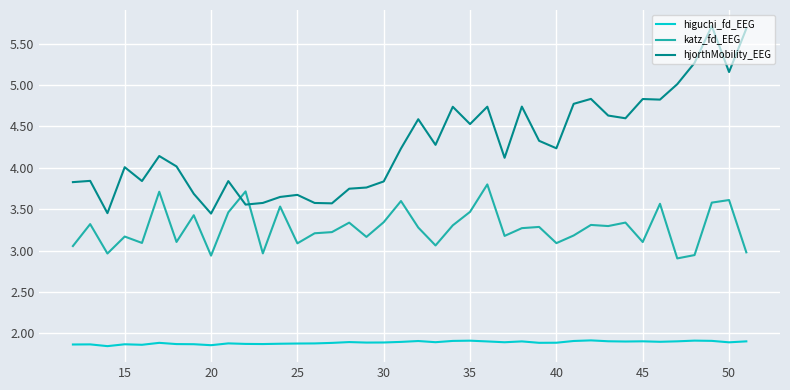

True or false: katz_fd_EEG and higuchi_fd_EEG intersect in this chart.

False